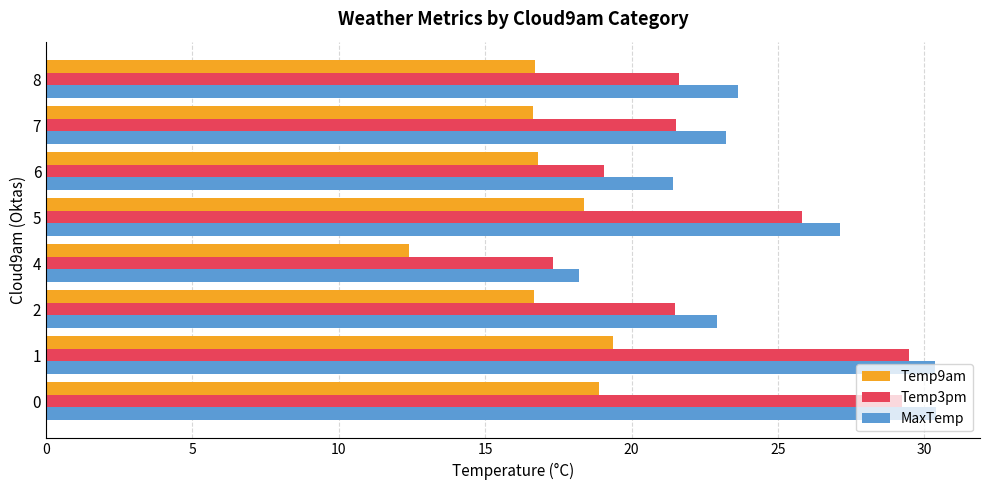

True or false: MaxTemp has a value of 8.6 at 4.

False